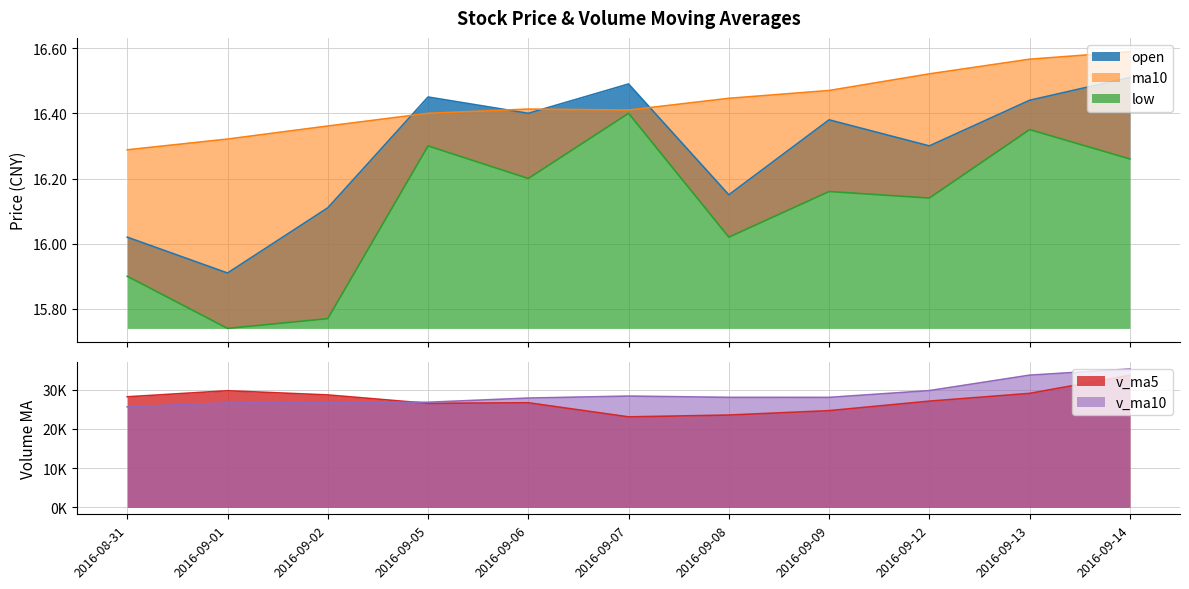

What is the sum of the v_ma10 values at 2016-09-13 and 2016-09-08?

61787.3